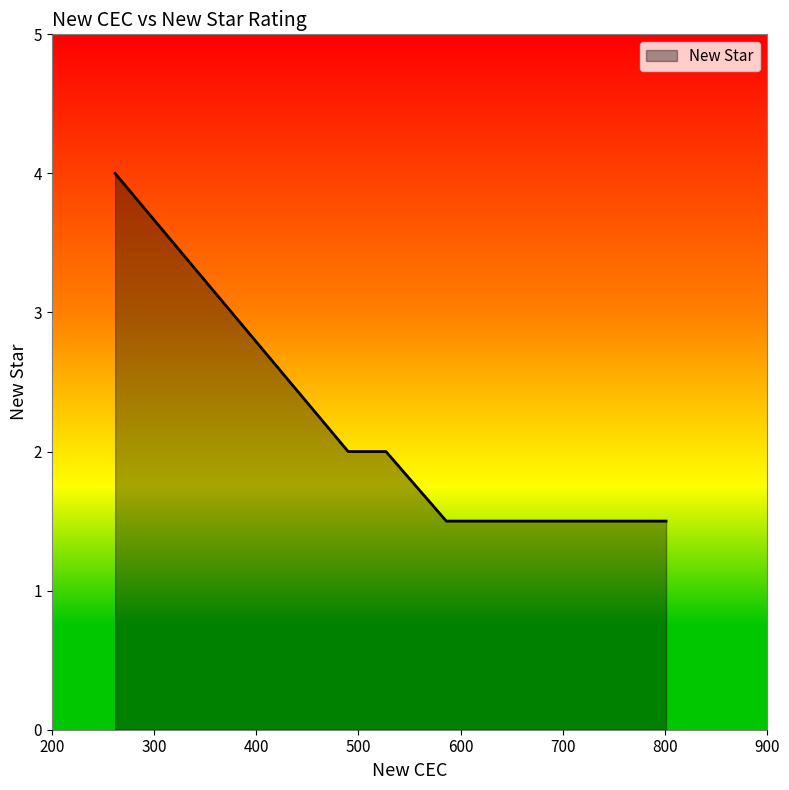

What value does the data have at 801?

1.5